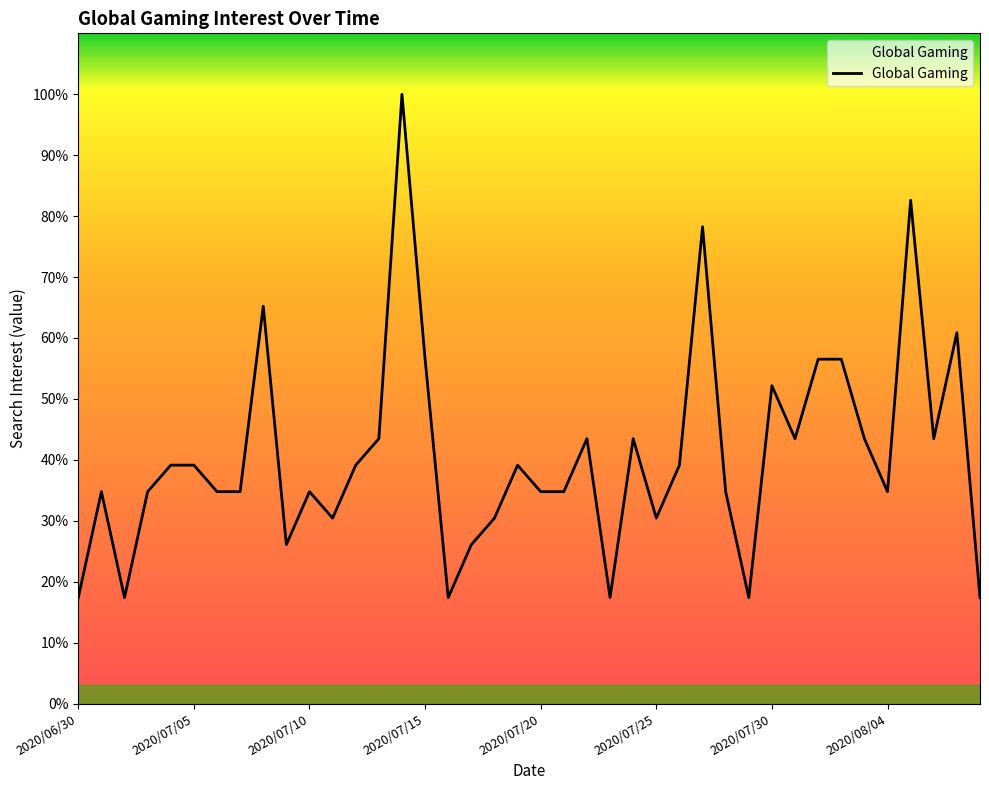

How many distinct data groups are displayed?

1